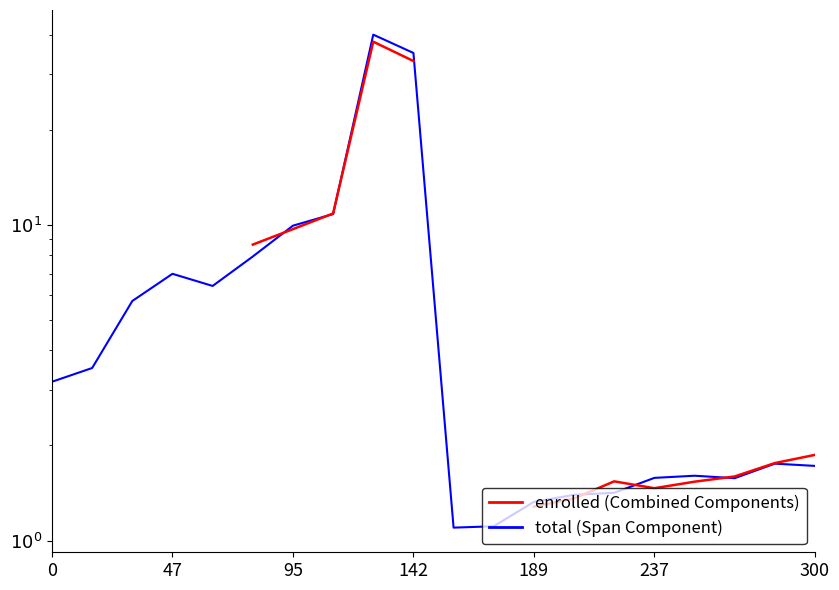

The value of total at 189 is 1.5. True or false?

False